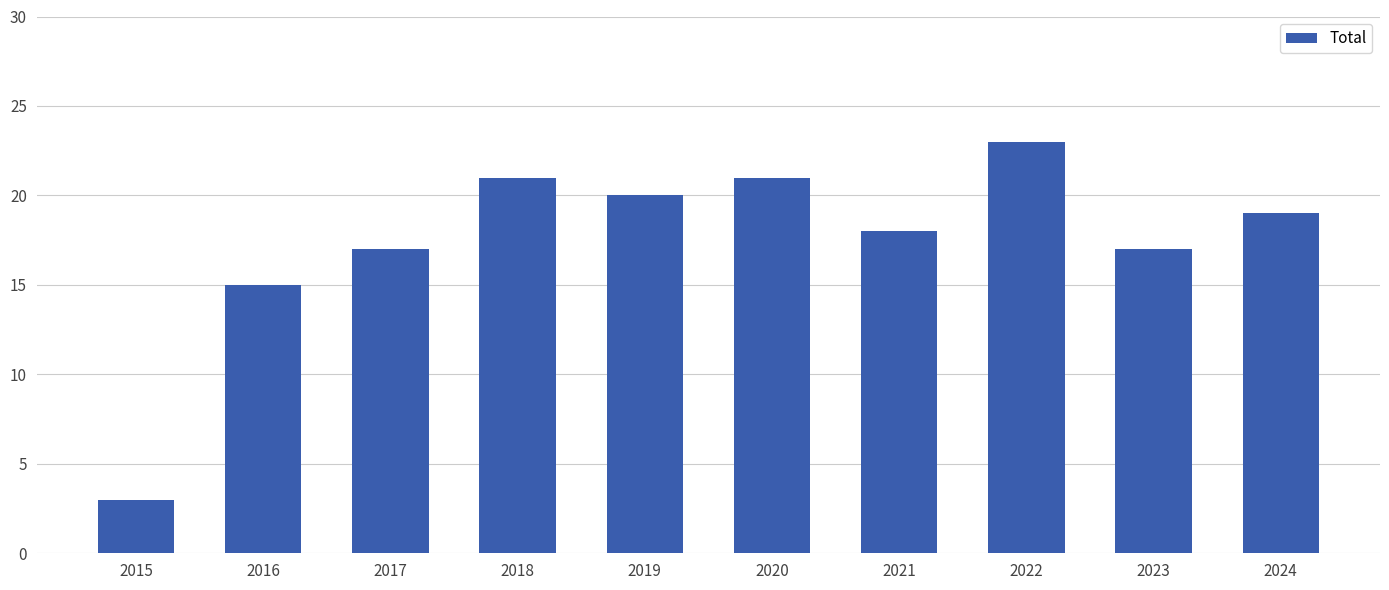

What is the difference between the maximum and second lowest values?

8